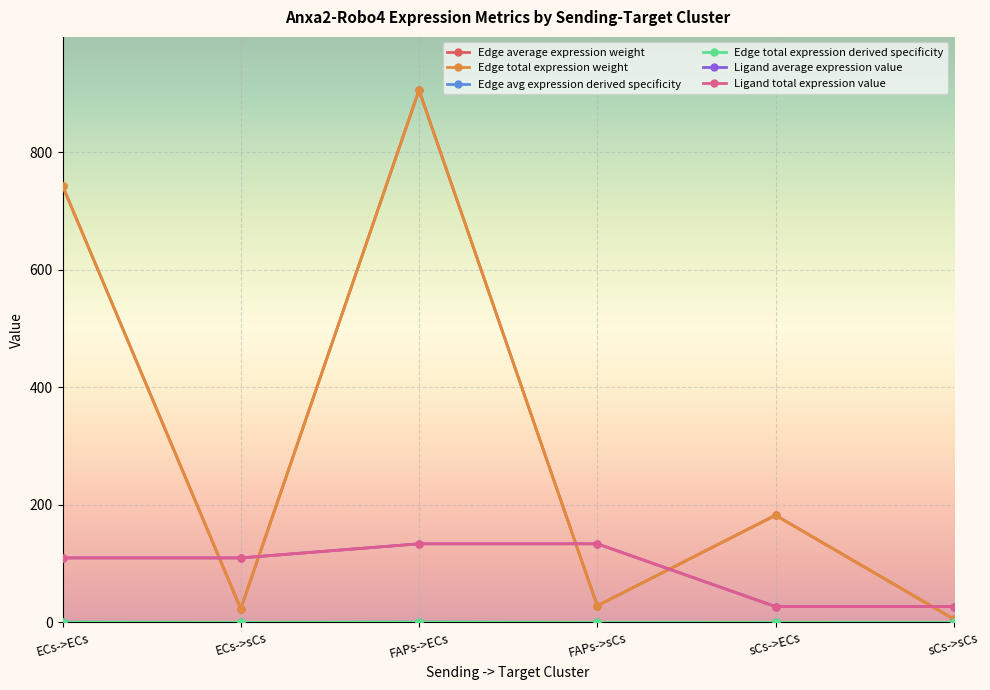

Does the chart have visible grid lines?

Yes